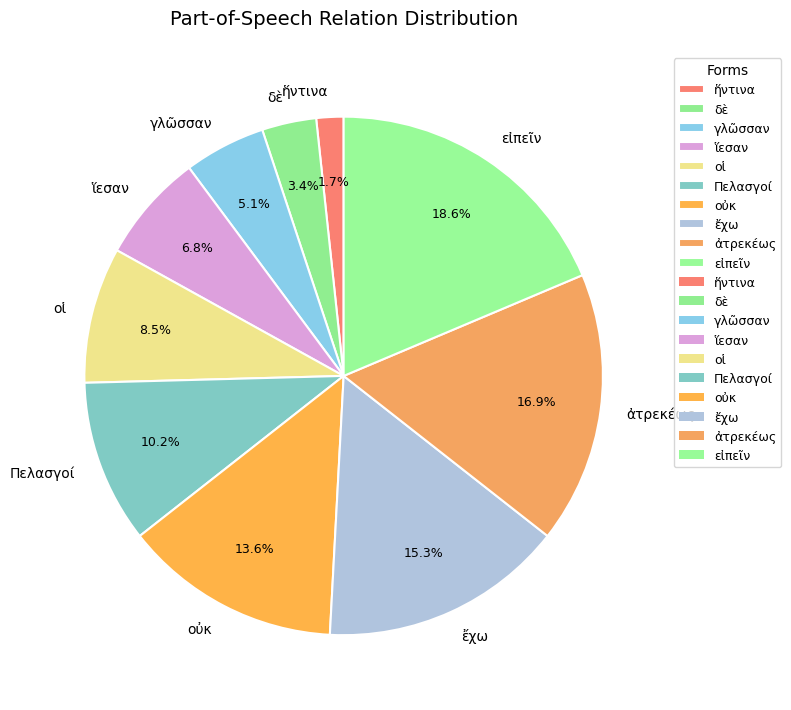

Between εἰπεῖν and Πελασγοί, which is larger?

εἰπεῖν